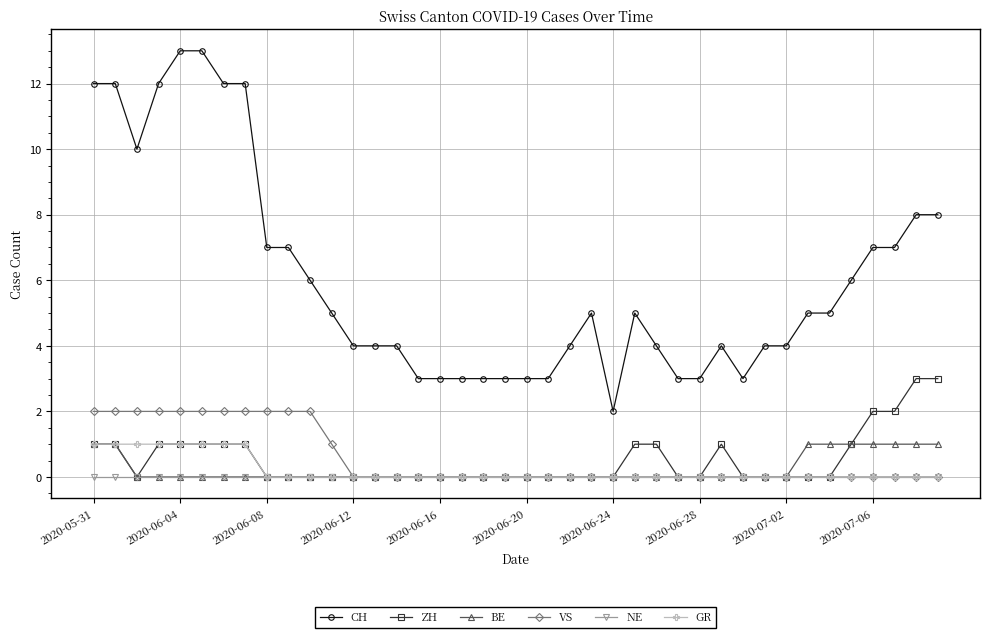

What is the maximum value shown in the chart?

13